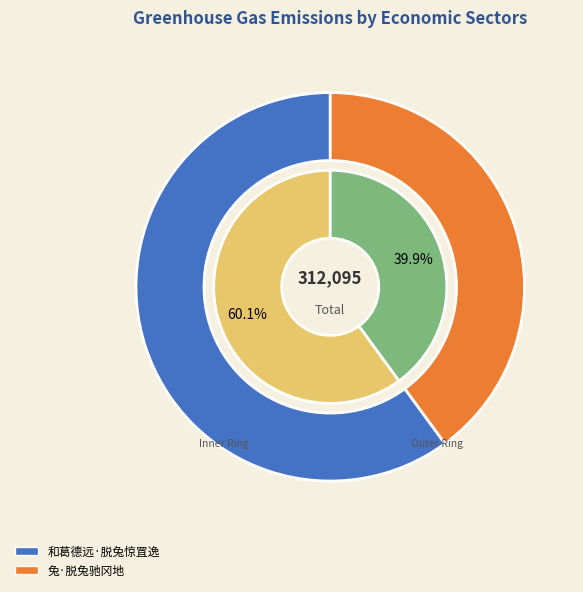

Is it true that 兔·脱兔驰冈地 is 26% of the pie?

False